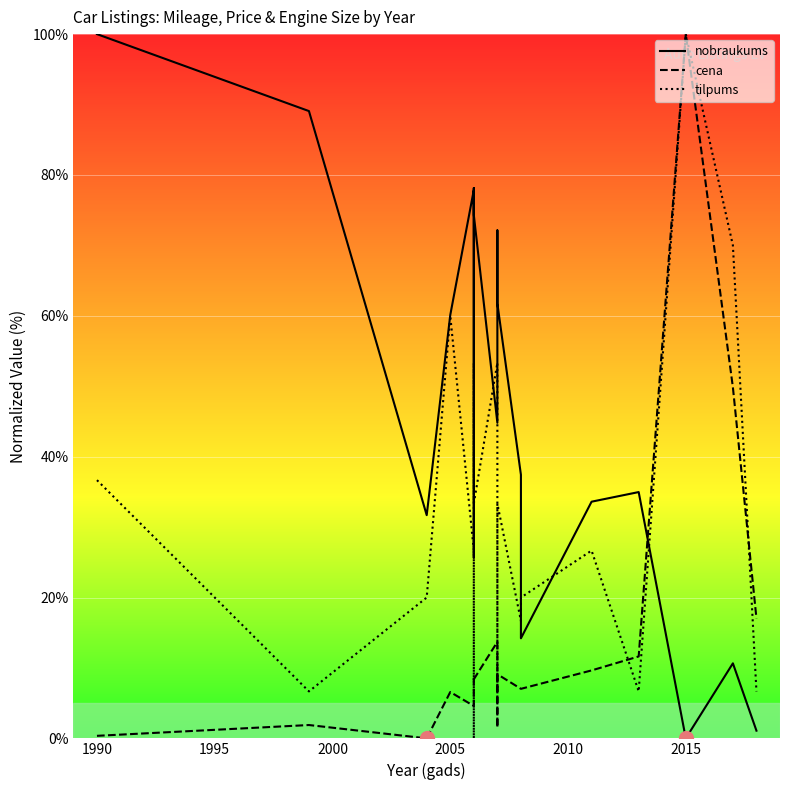

How many interior local peaks does the nobraukums series have?

5